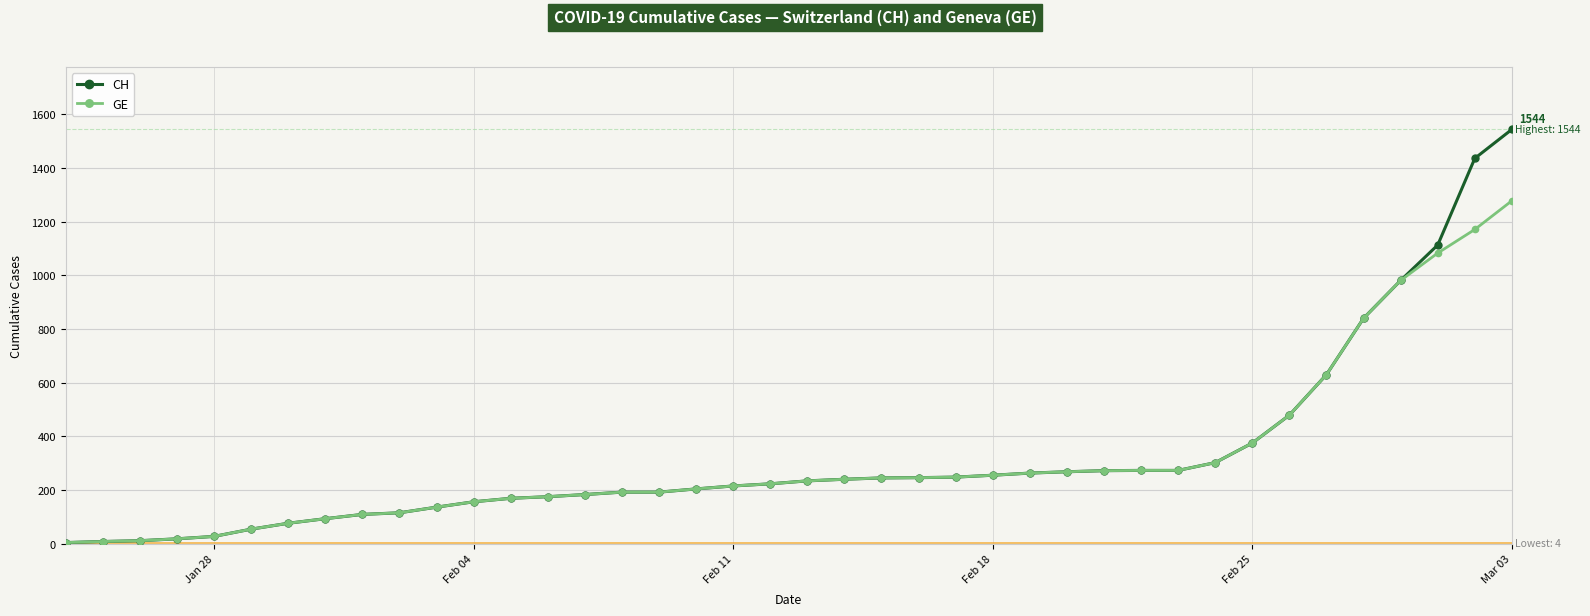

What is the maximum value for CH?

1544